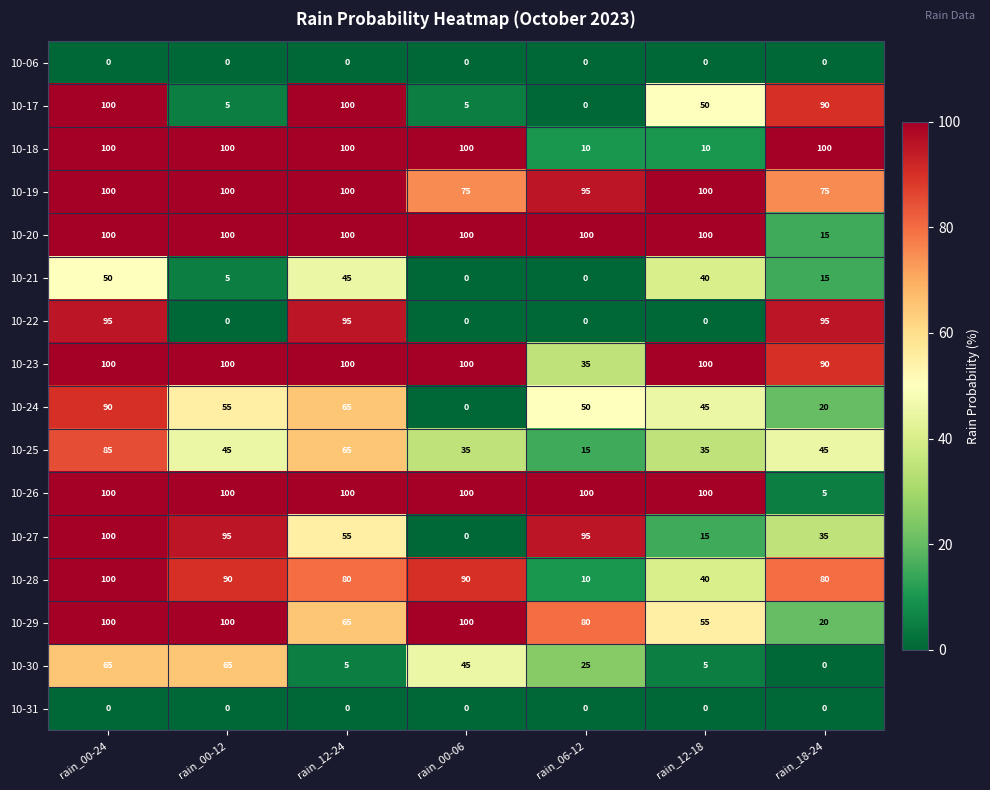

What is the greatest value displayed?

100